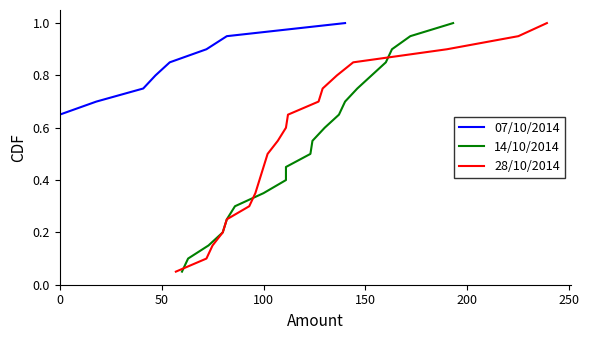

How many lines are shown in the chart?

3